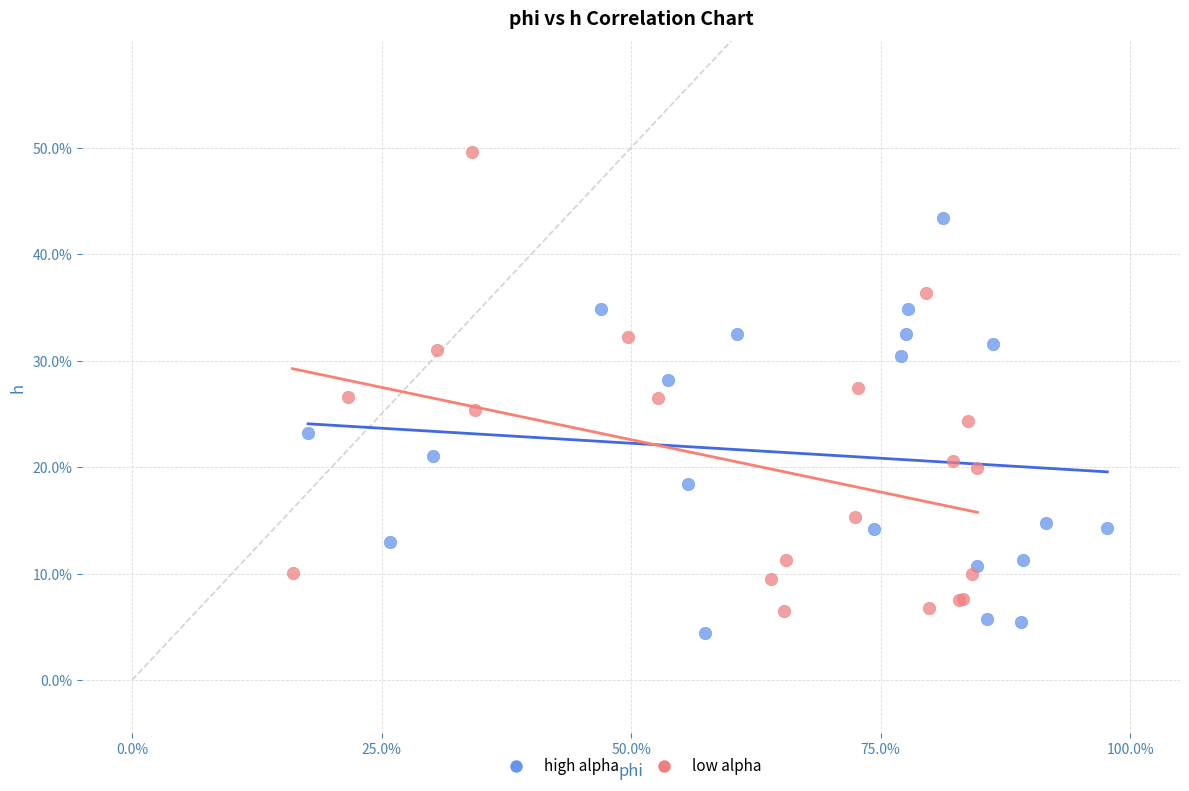

Which series contains the highest Y value?

low alpha